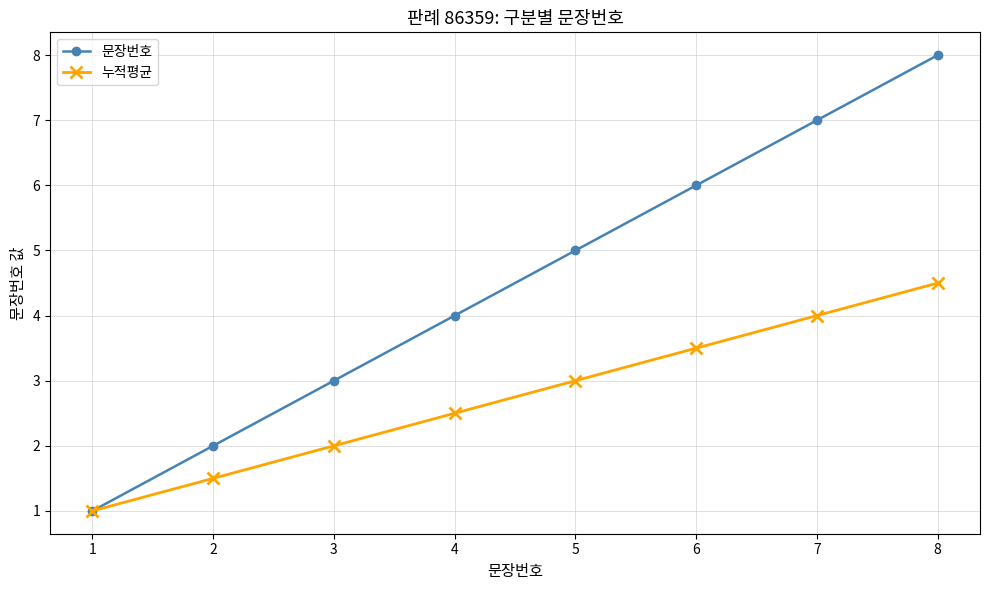

What is the approximate value of 누적평균 at 3?

2.0